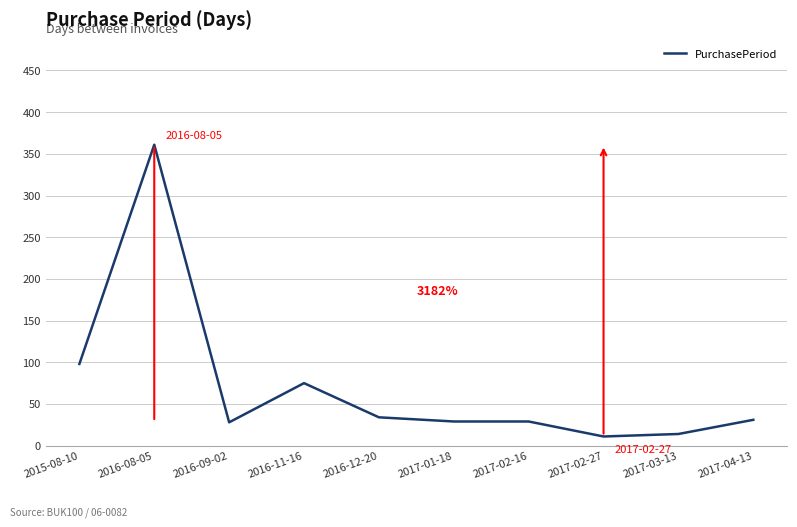

What is the change in value from 2015-08-10 to 2017-01-18?

-69